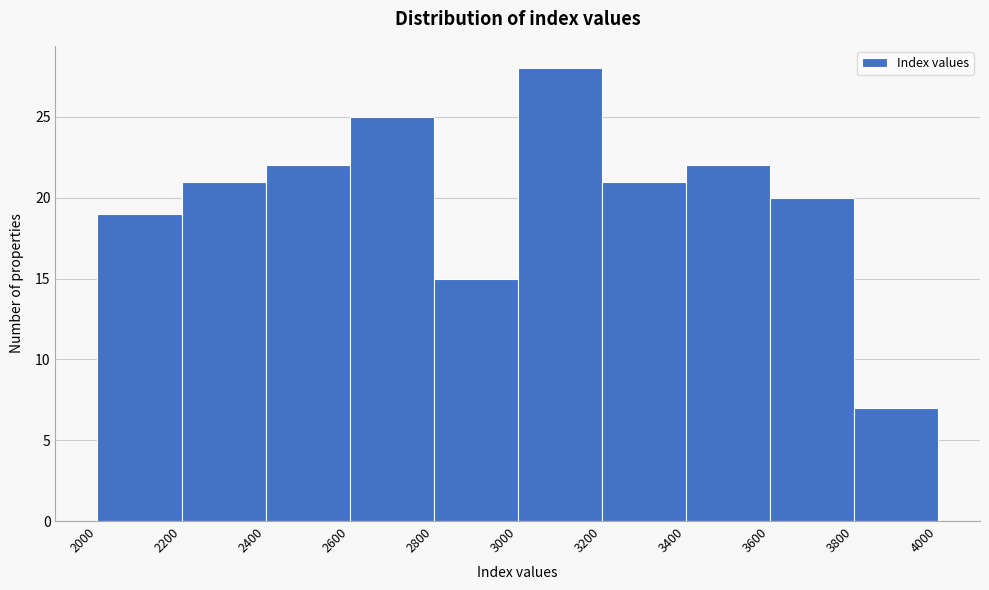

Reading left to right, list every bar in this chart as the range it spans on the x-axis followed by its height. The values are not printed on the chart, so give them approximately, as read against the axis.

2000 to 2200: 19
2200 to 2400: 21
2400 to 2600: 22
2600 to 2800: 25
2800 to 3000: 15
3000 to 3200: 28
3200 to 3400: 21
3400 to 3600: 22
3600 to 3800: 20
3800 to 4000: 7